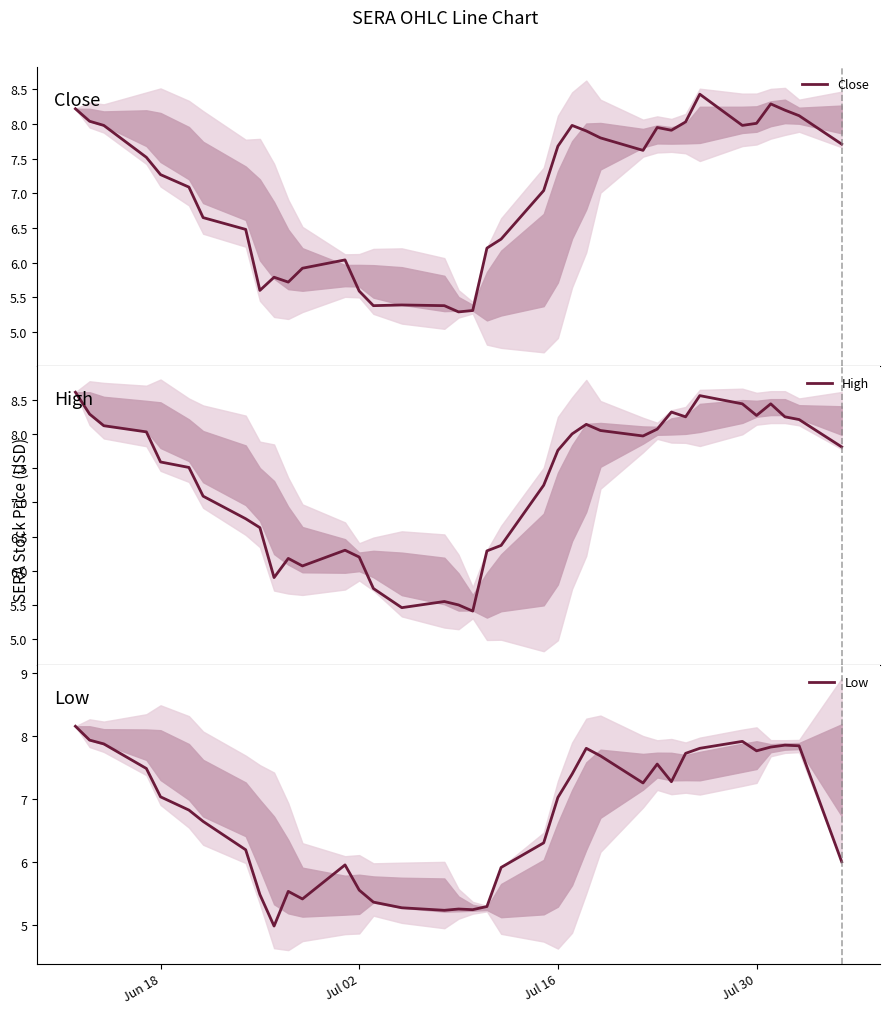

How many interior local peaks does the Close series have?

7